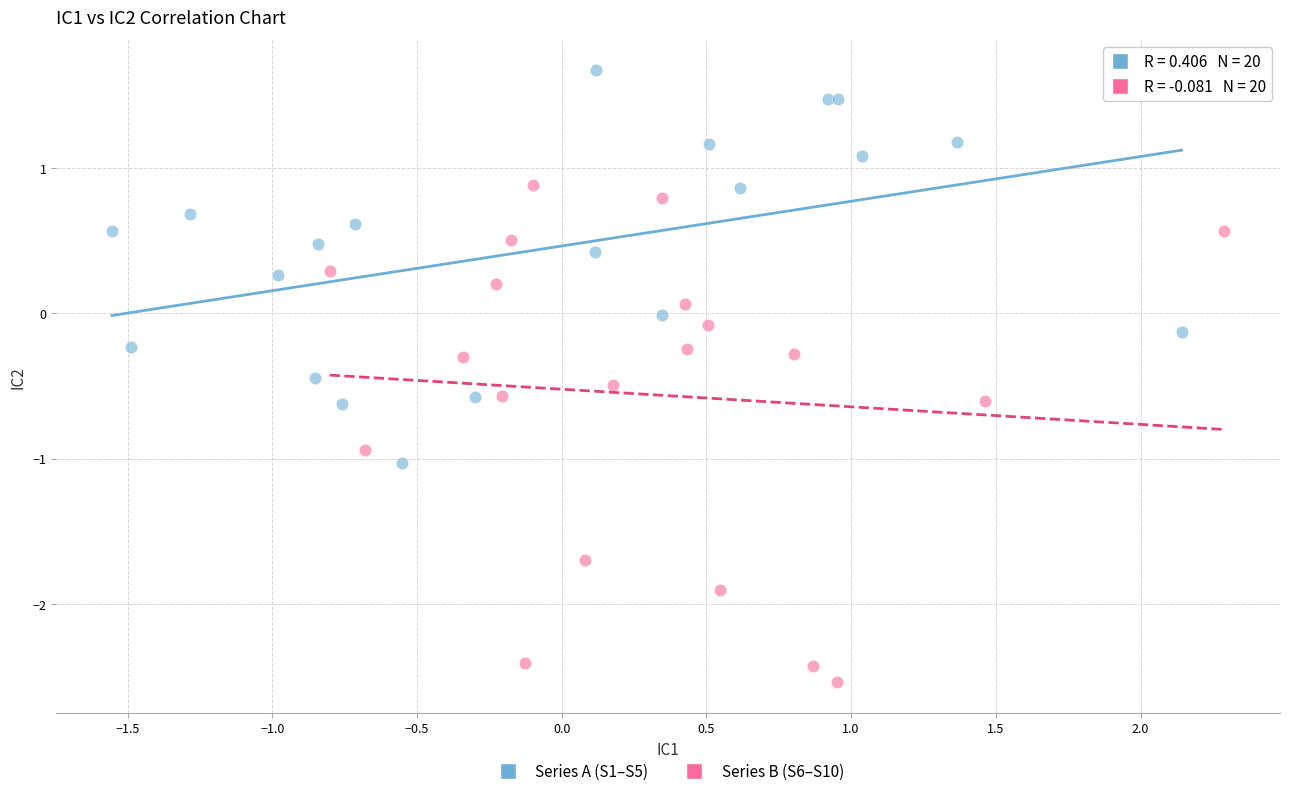

Which series has the largest Y range (max minus min)?

Series B (S6–S10)